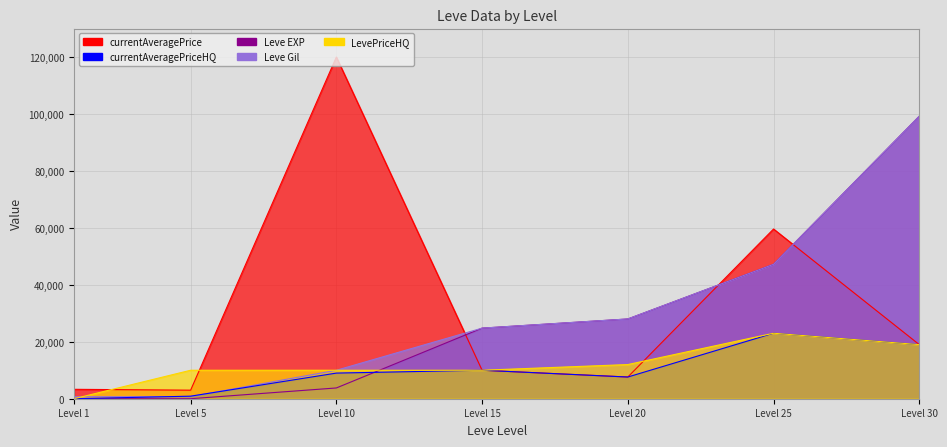

What is the value of the currentAveragePriceHQ point at the 6th from the left?

23000